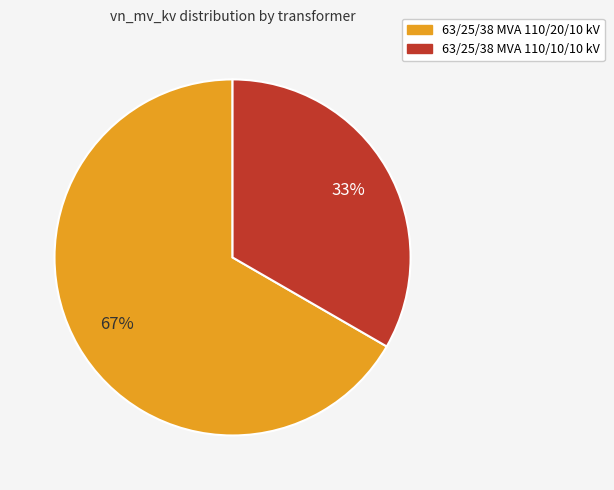

Do 63/25/38 MVA 110/20/10 kV and 63/25/38 MVA 110/10/10 kV together represent more than half of the pie?

Yes